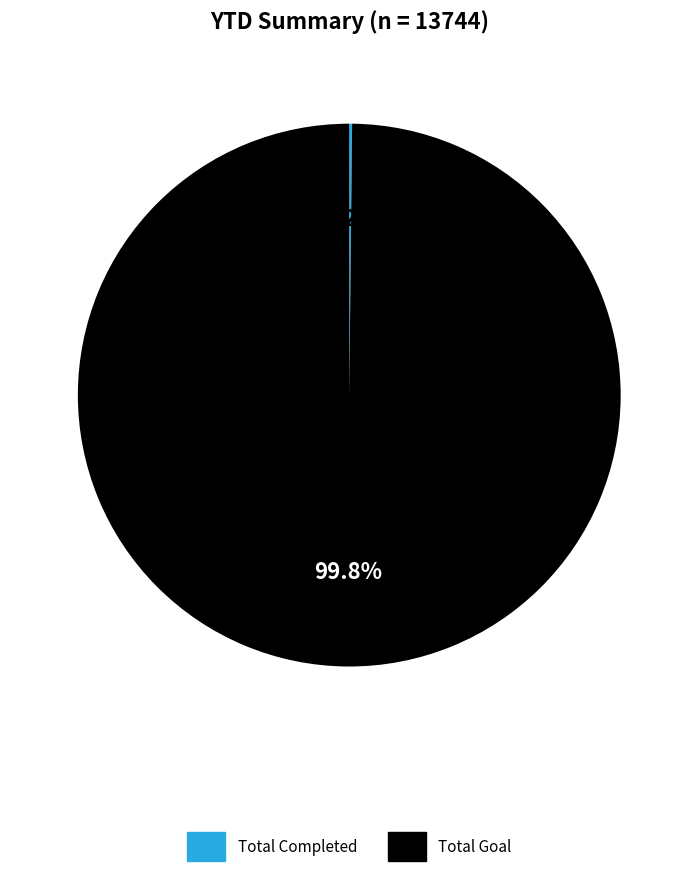

To the nearest percent, what percentage of the pie is Total Goal?

100%